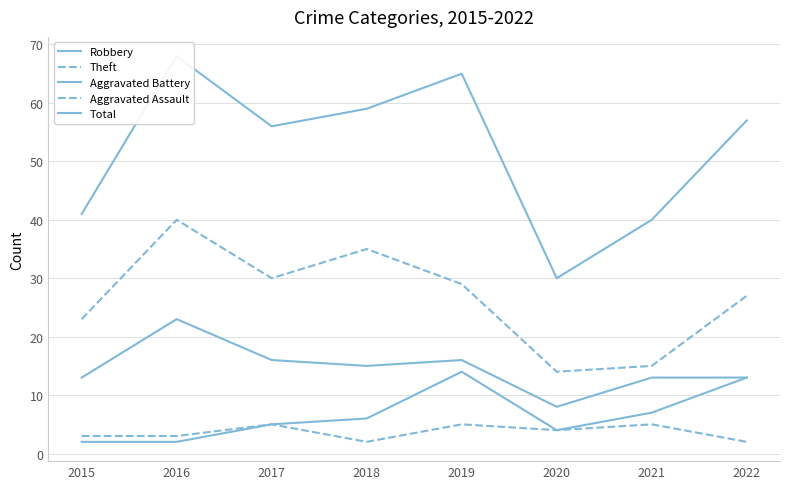

At which label does Theft reach its peak?

2016